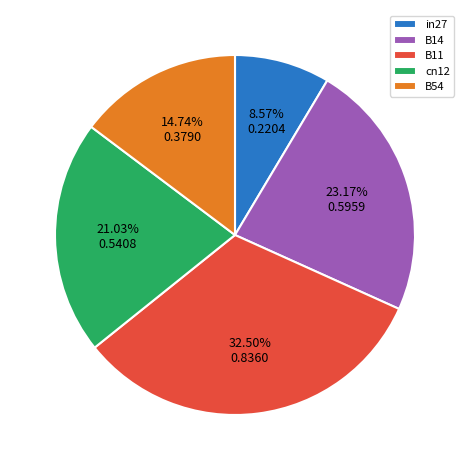

Rank the categories by value from highest to lowest.

B11, B14, cn12, B54, in27